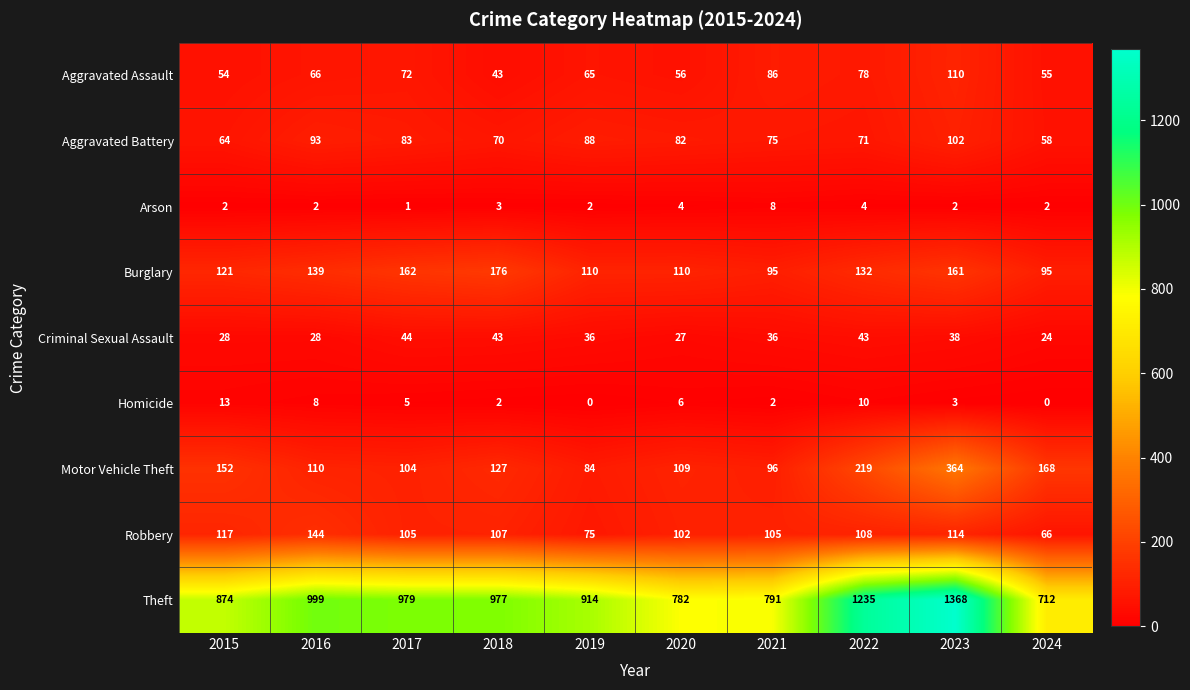

Which series has the largest range (max minus min)?

Theft